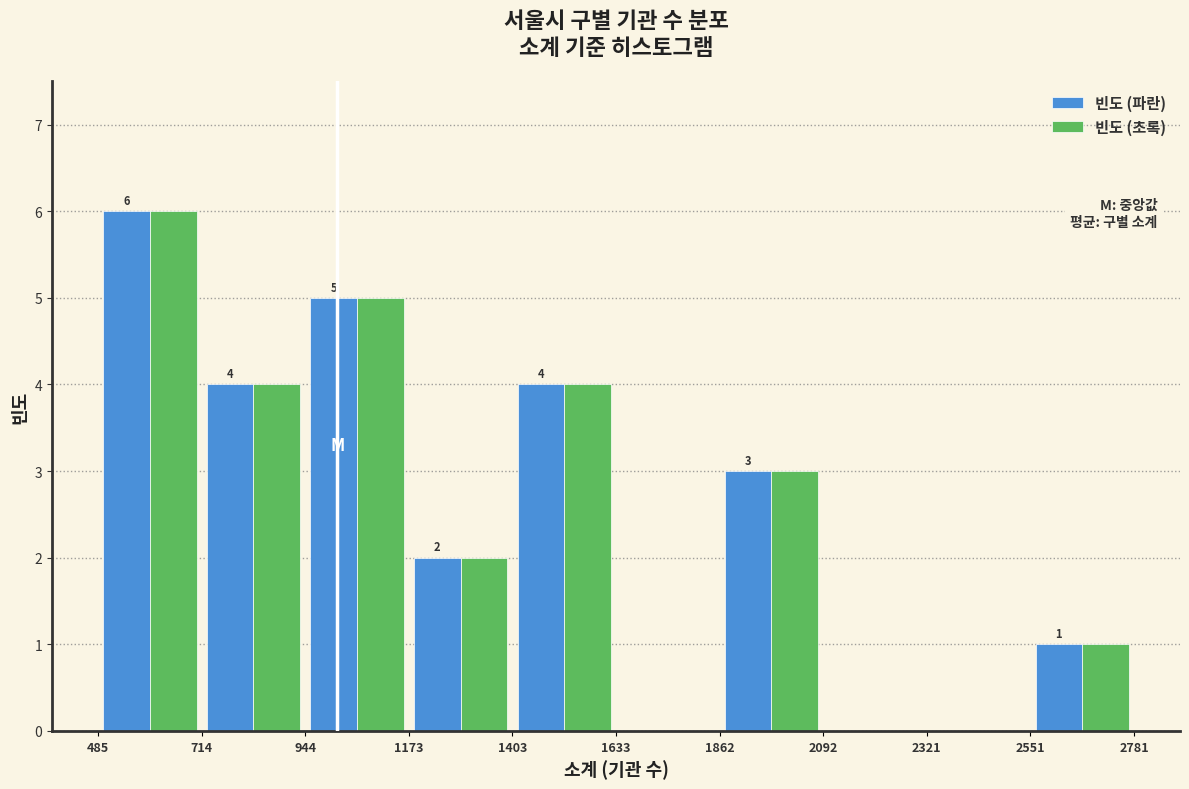

In the 빈도 (파란) series, which range on the x-axis has the tallest bar?

485 to 714